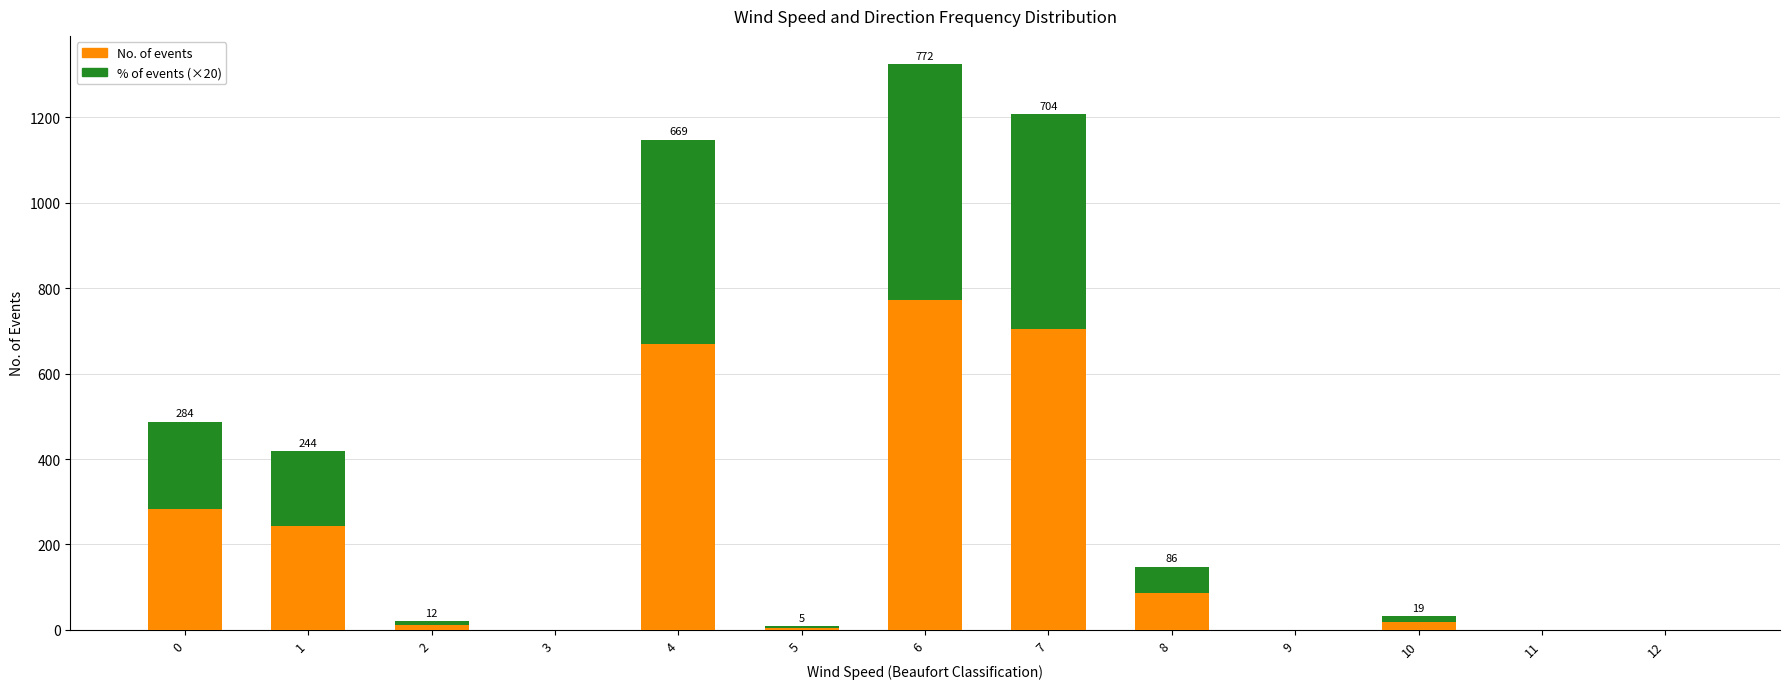

At which category is the sum across all series the highest?

6